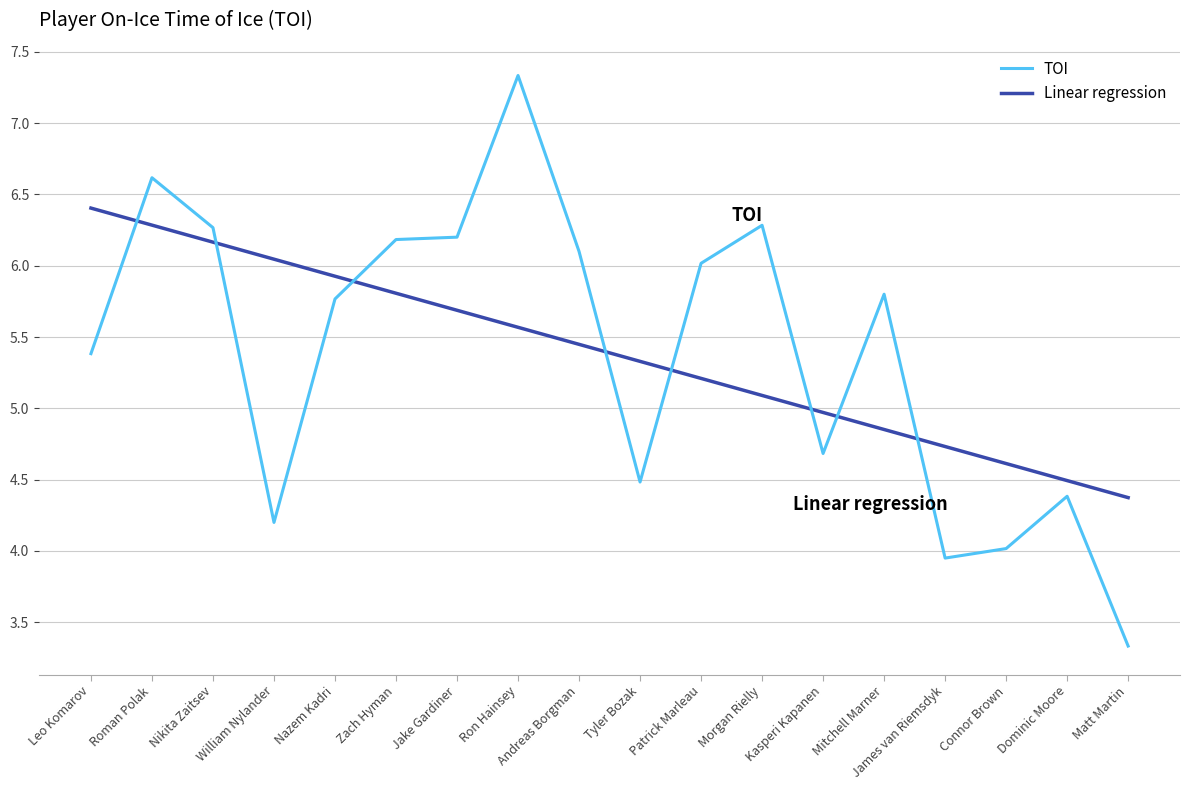

How many intersections are there between TOI and Linear regression?

8